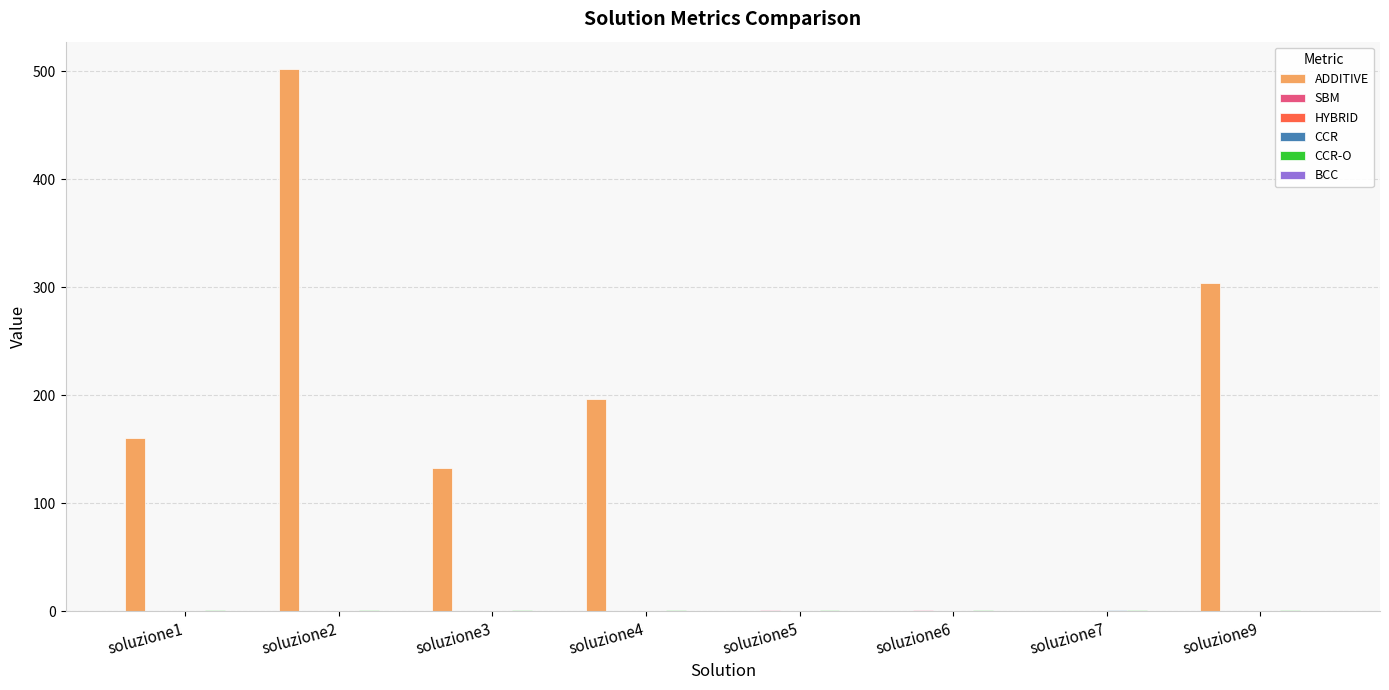

At which category is the sum across all series the highest?

soluzione2